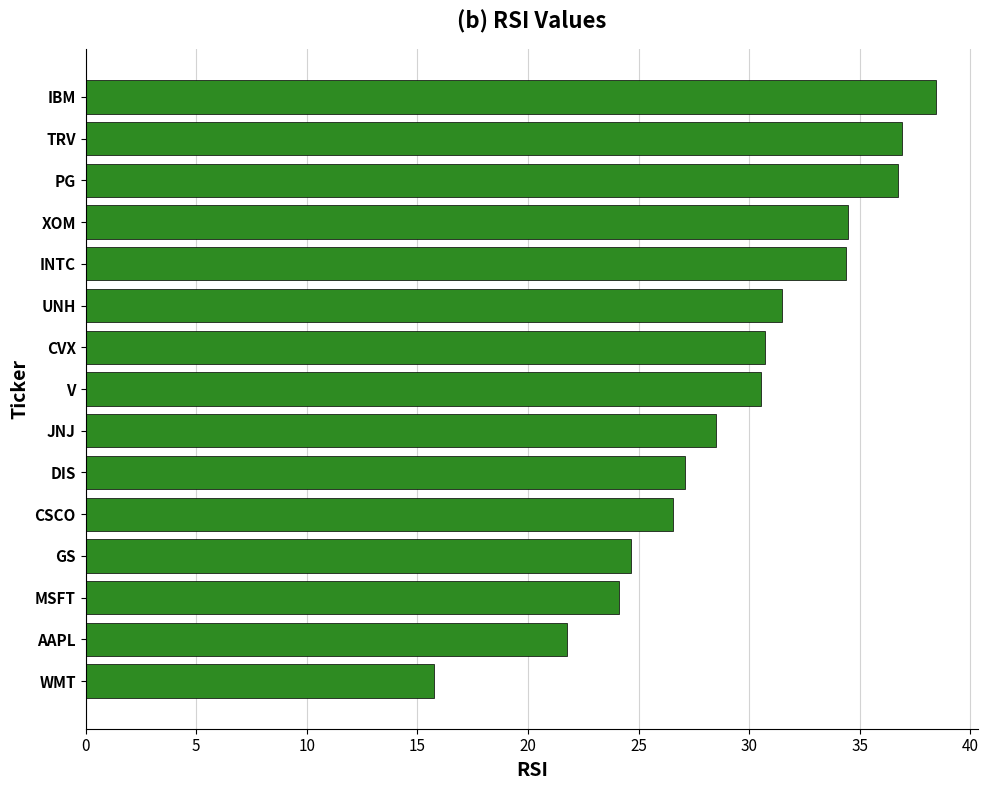

What is the difference between the values at XOM and UNH?

3.0